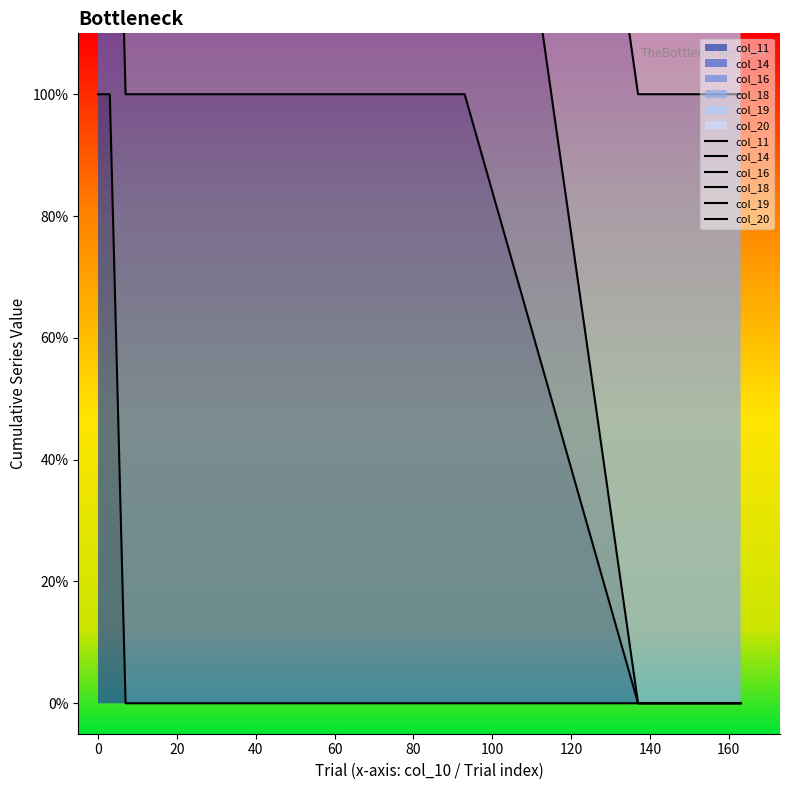

Reading left to right, list all the values displayed in this chart.

col_11: 1	1	0	0	0	0	0	0
col_14: 2	2	1	1	1	1	0	0
col_16: 3	3	2	2	2	2	0	0
col_18: 4	4	3	3	3	3	1	1
col_19: 5	5	4	4	4	4	2	2
col_20: 6	5	4	4	4	4	2	2